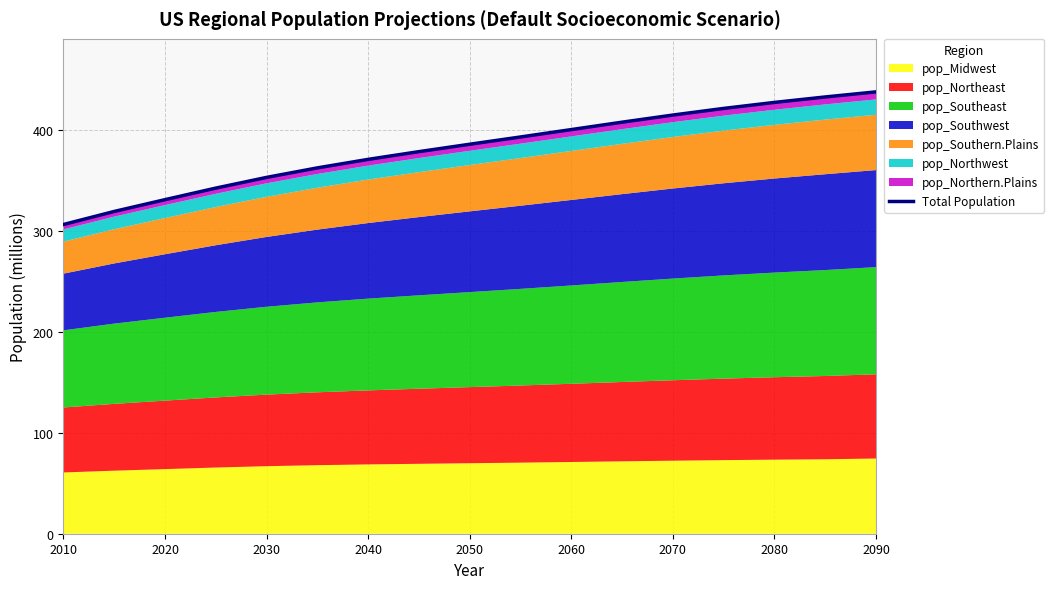

True or false: the data has more than 1 interior local peaks.

False